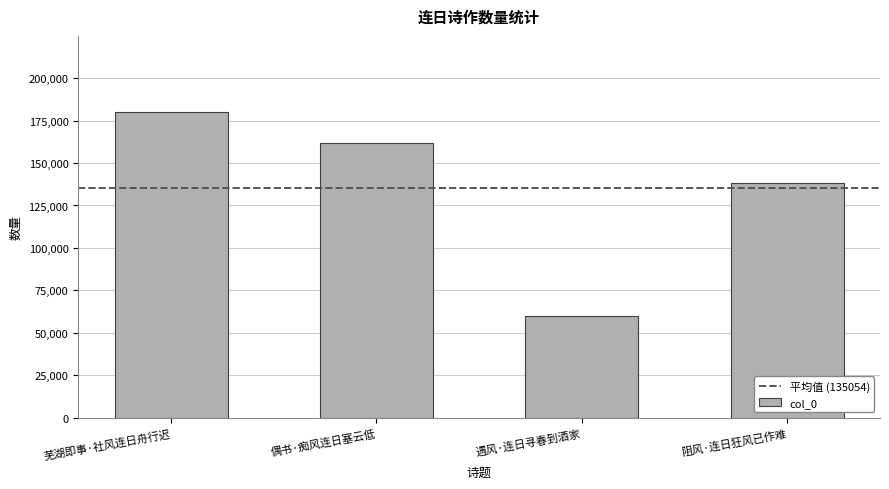

What is the average value?

135054